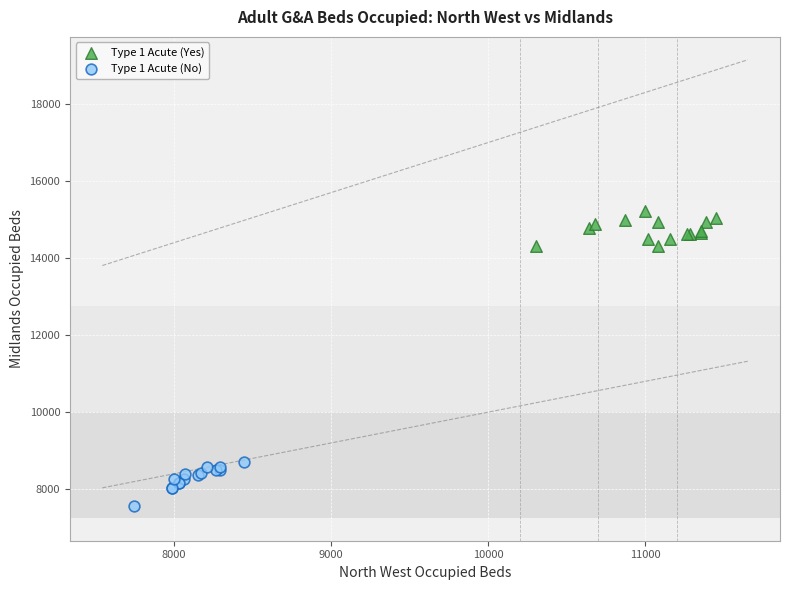

Which series contains the highest Y value?

Type 1 Acute (Yes)